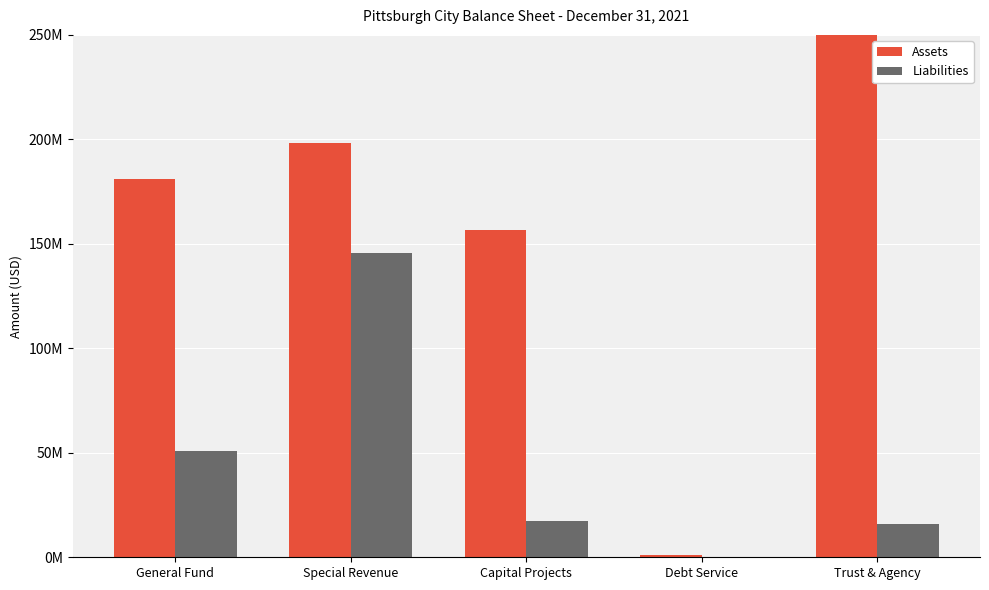

Which has a higher value, Debt Service or Trust & Agency?

Trust & Agency